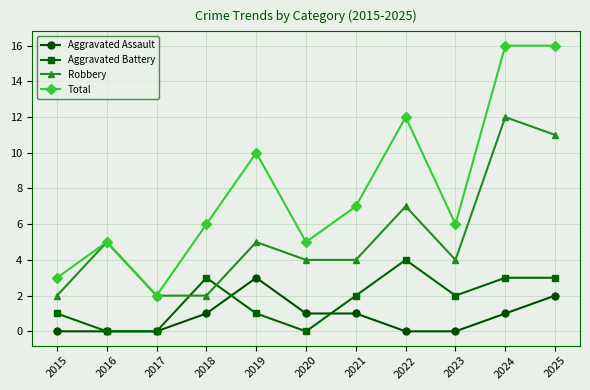

True or false: Aggravated Battery and Total cross at least once.

False